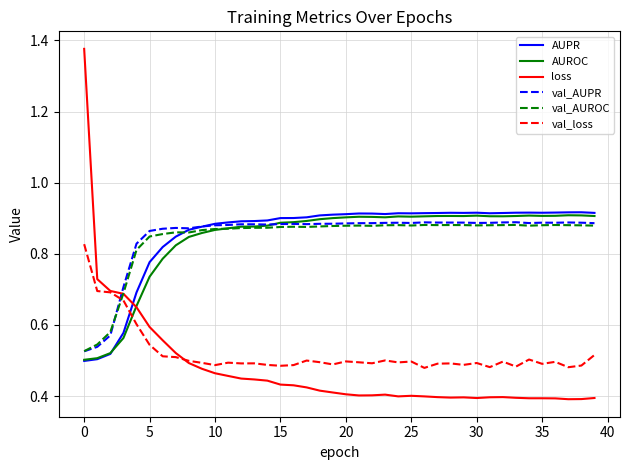

After their last crossing, which series has the higher values: val_loss or val_AUPR?

val_AUPR